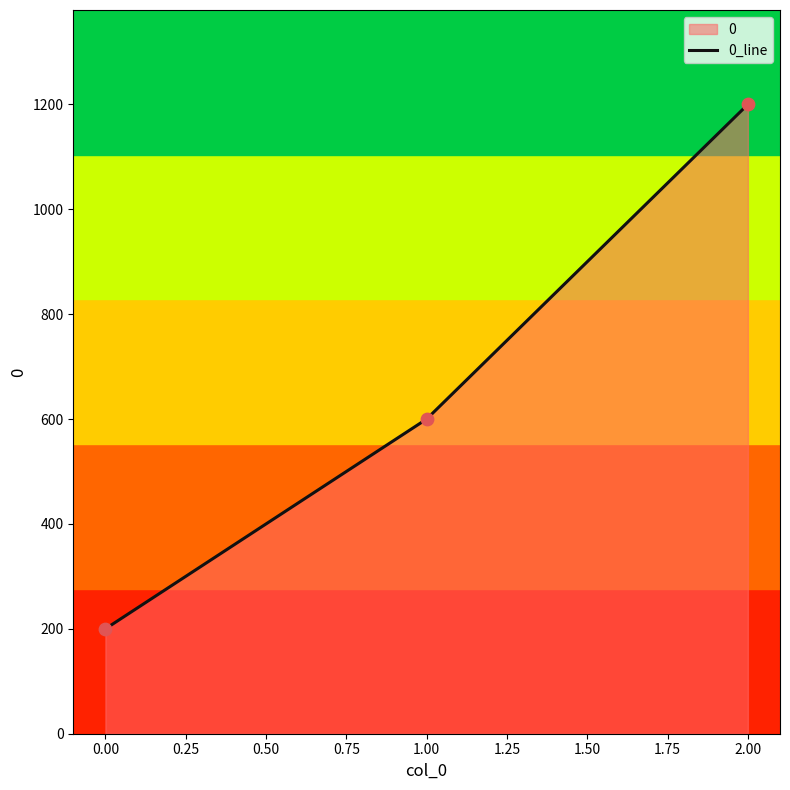

Approximately how many times larger is the value at 0.00 compared to 2.00?

0.2